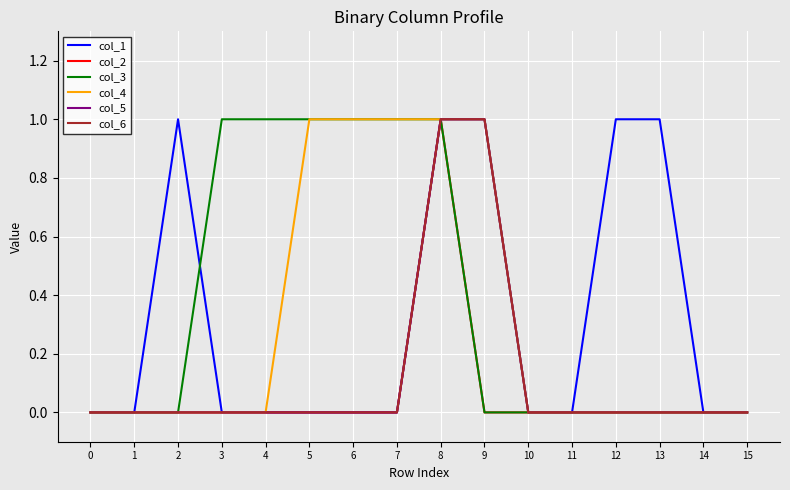

Does the chart have visible grid lines?

Yes